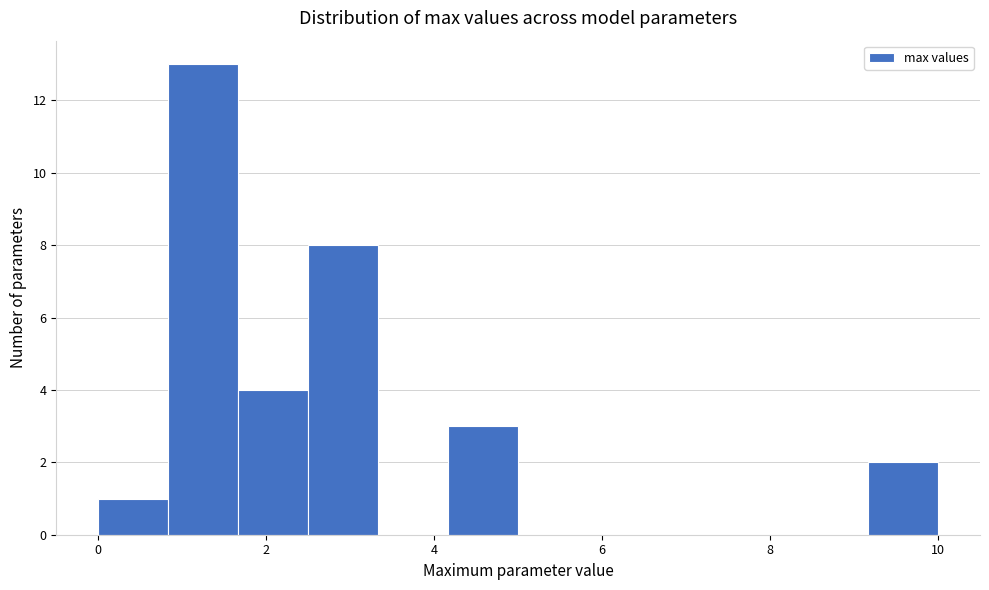

What is the height of the bar covering 0.0 to 0.8 on the x-axis? Neither the bar edges nor the heights are printed on the chart, so give them approximately, as read against the axes.

1